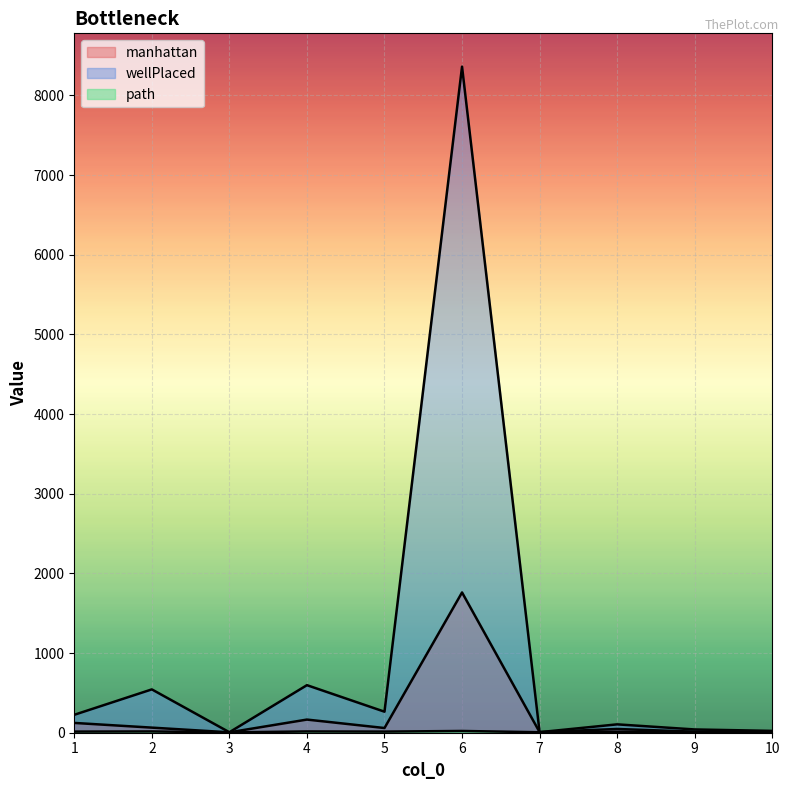

True or false: manhattan has more than 2 points higher than both neighbors.

True